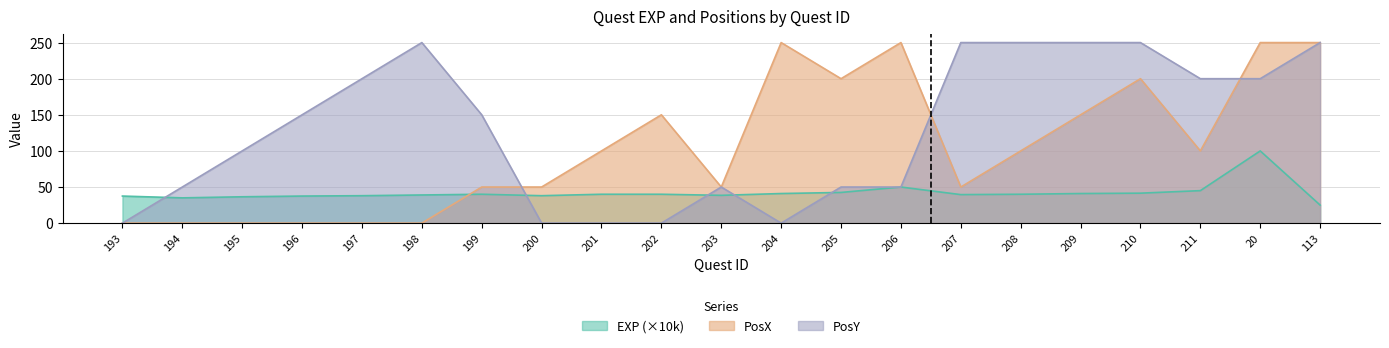

What is the label of the 2nd point from the left?

194